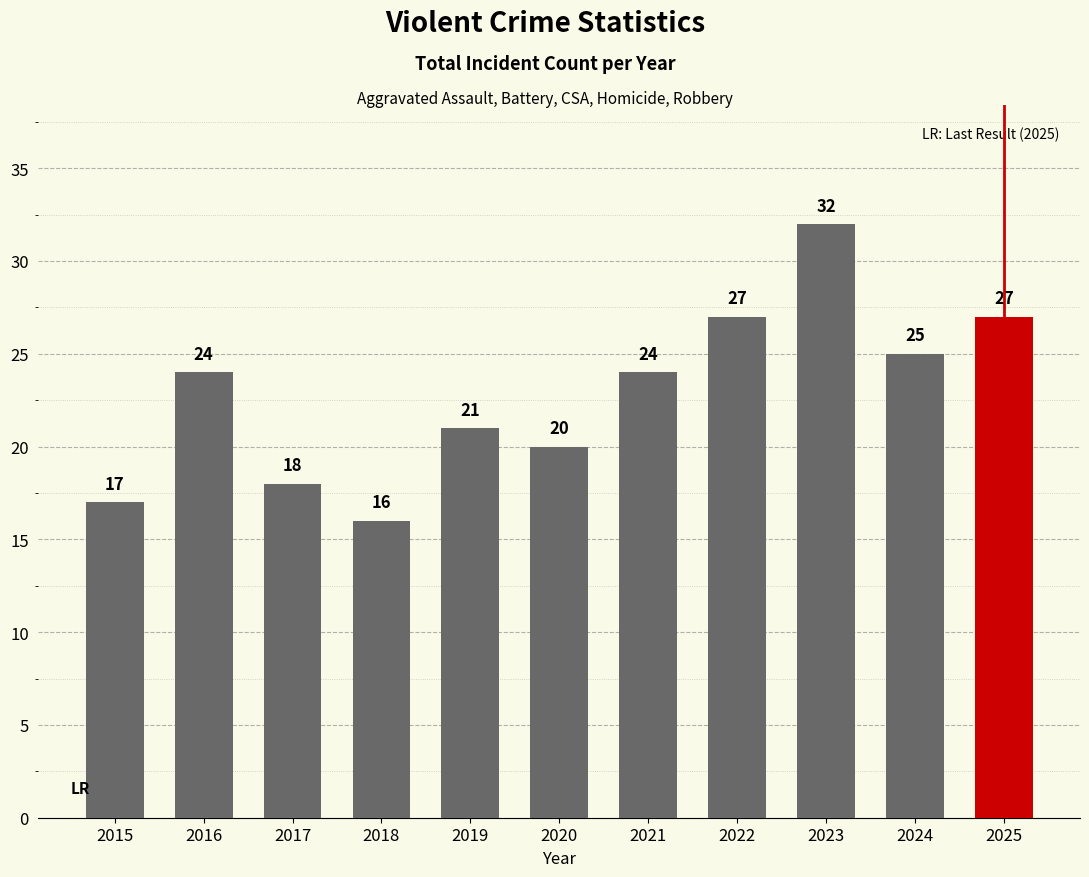

Reading left to right, list all the values displayed in this chart.

17	24	18	16	21	20	24	27	32	25	27